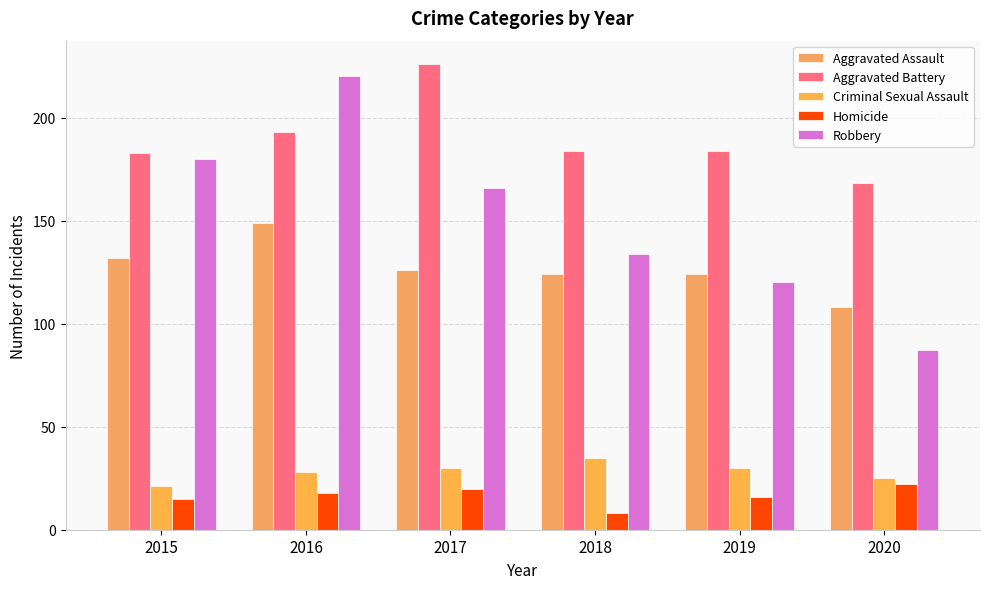

Read the Aggravated Assault value at 2018, to the nearest 5.

125